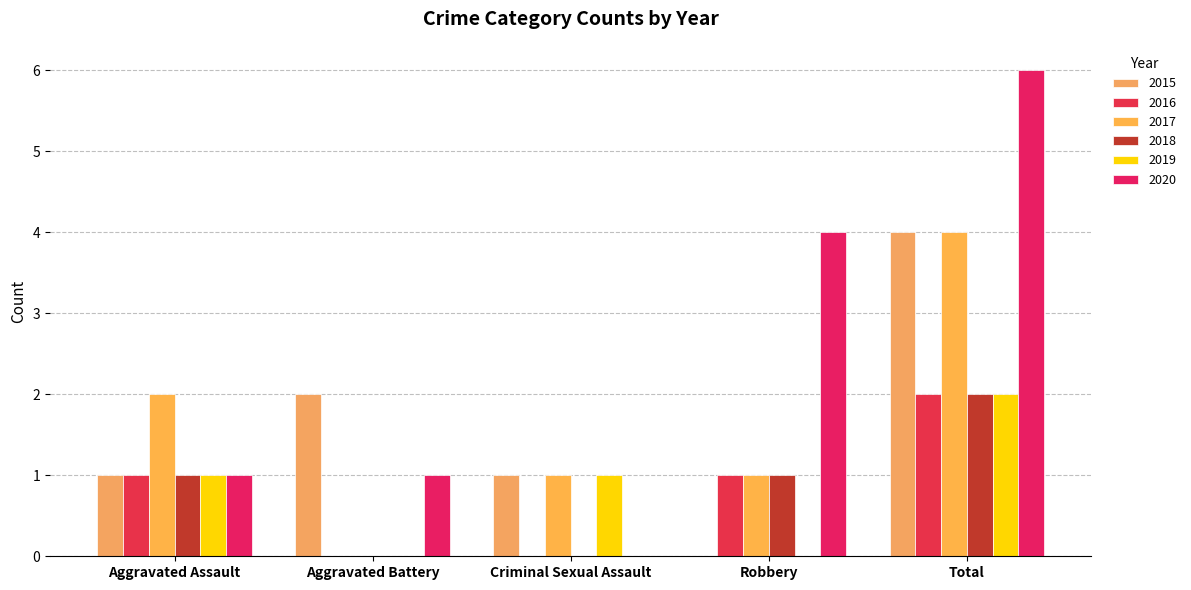

How many groups of bars are there?

5